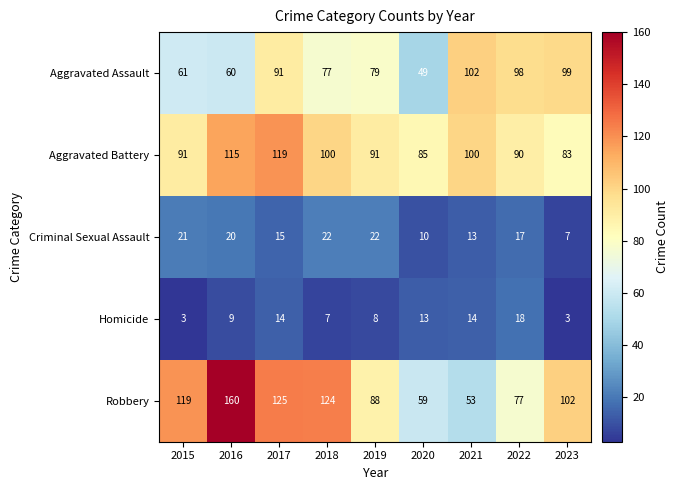

True or false: Criminal Sexual Assault has a value of 9 at 2015.

False